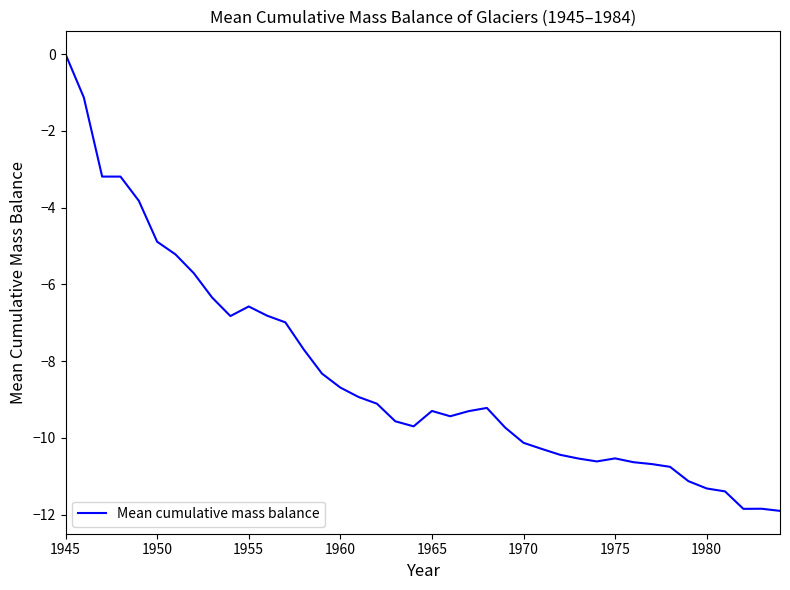

What is the minimum value shown in the chart?

-11.9